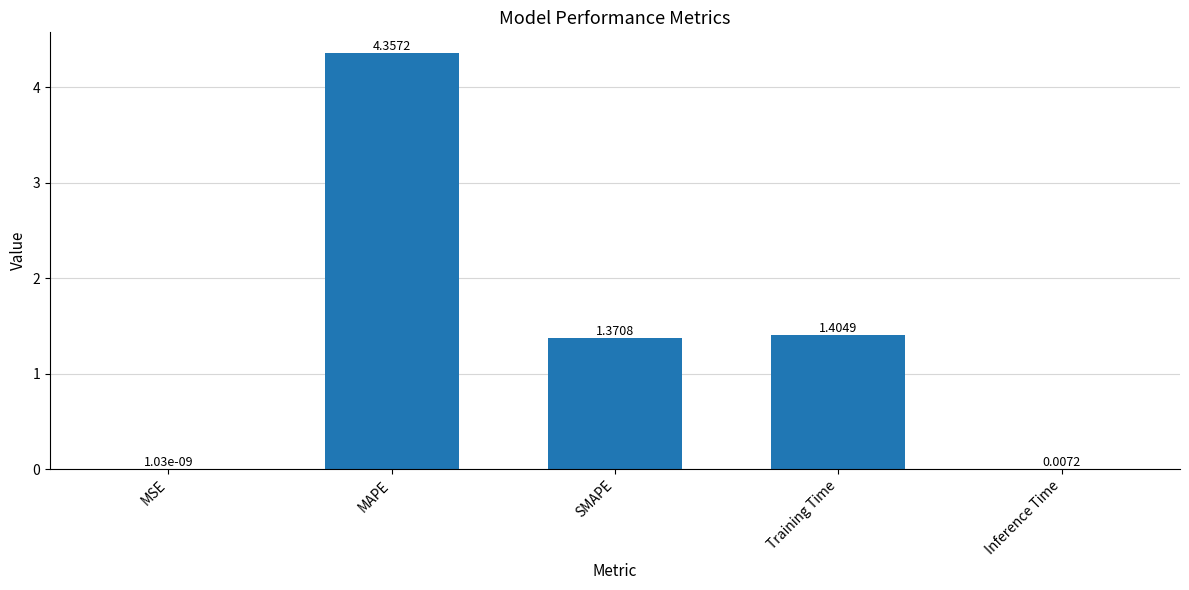

What is the sum of all values?

7.1